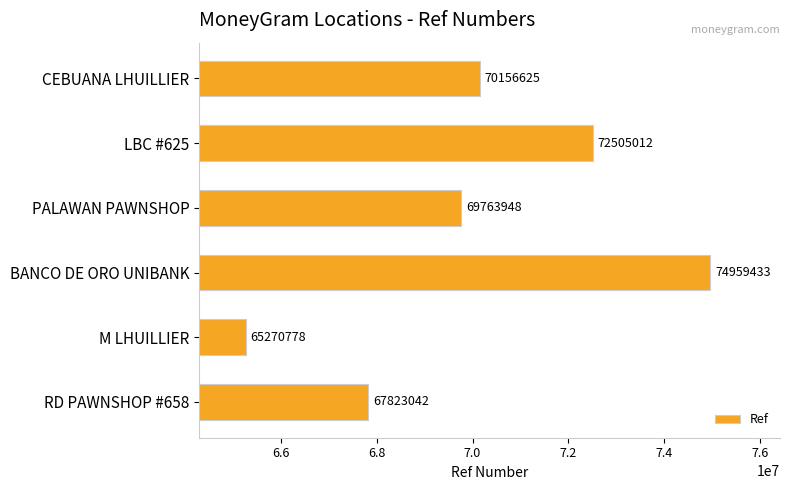

Does the chart contain any negative values?

No